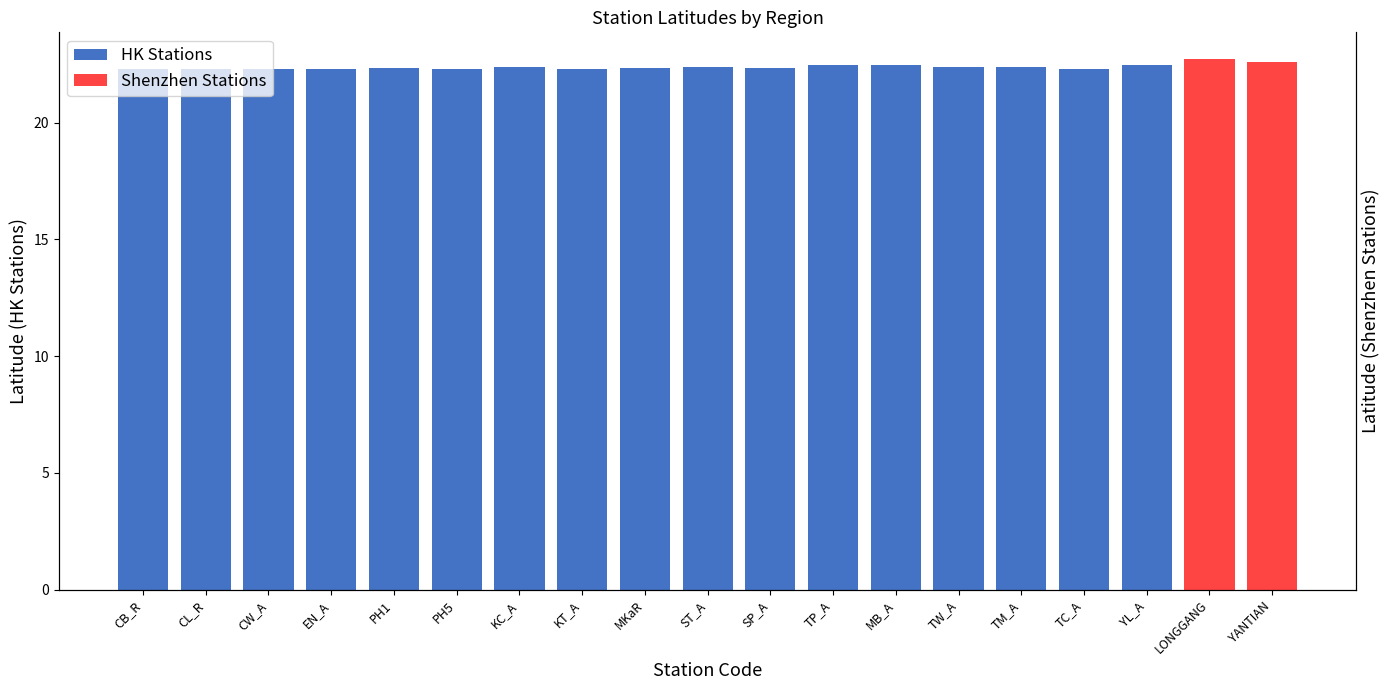

Which label corresponds to the largest value in the chart?

MB_A